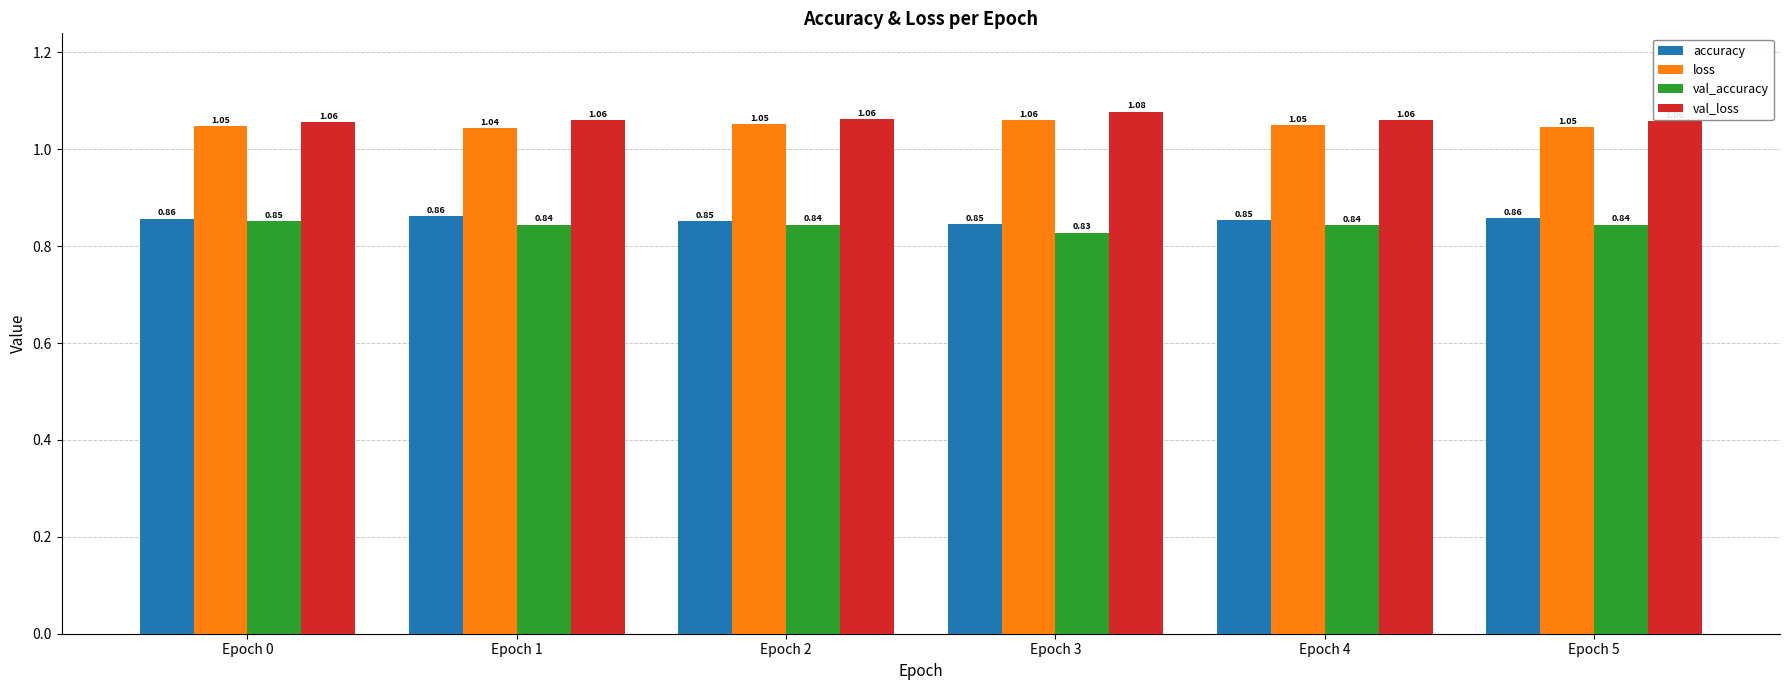

Which series changed the most between Epoch 3 and Epoch 5?

val_loss